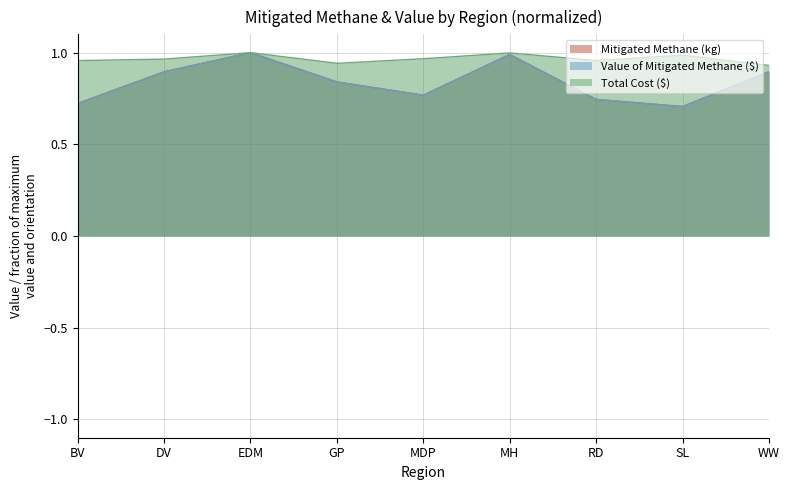

How many interior local peaks does the Mitigated Methane (kg) series have?

2